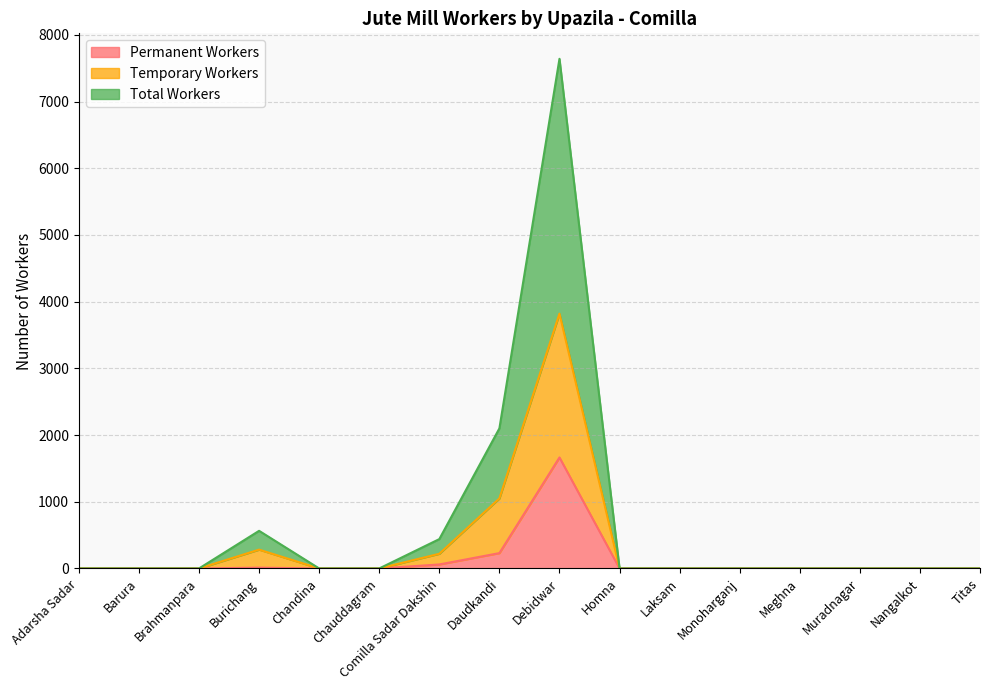

Rank the series at Muradnagar from lowest to highest value.

Permanent Workers, Temporary Workers, Total Workers